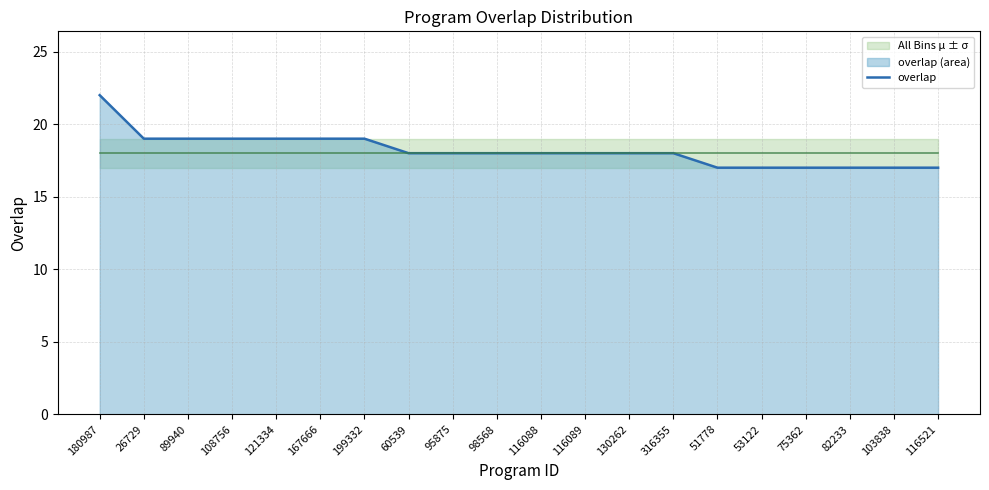

What is the ratio of the value at 180987 to the value at 89940?

1.2